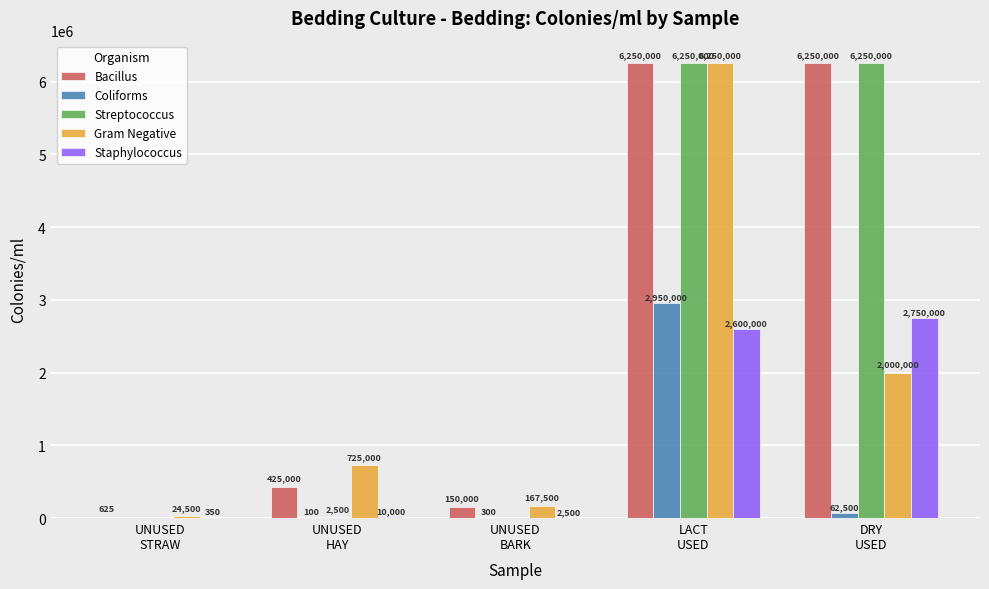

Reading left to right, extract all data points from this chart.

Bacillus: 625	425000	150000	6250000	6250000
Coliforms: 0	100	300	2950000	62500
Streptococcus: 0	2500	0	6250000	6250000
Gram Negative: 24500	725000	167500	6250000	2000000
Staphylococcus: 350	10000	2500	2600000	2750000